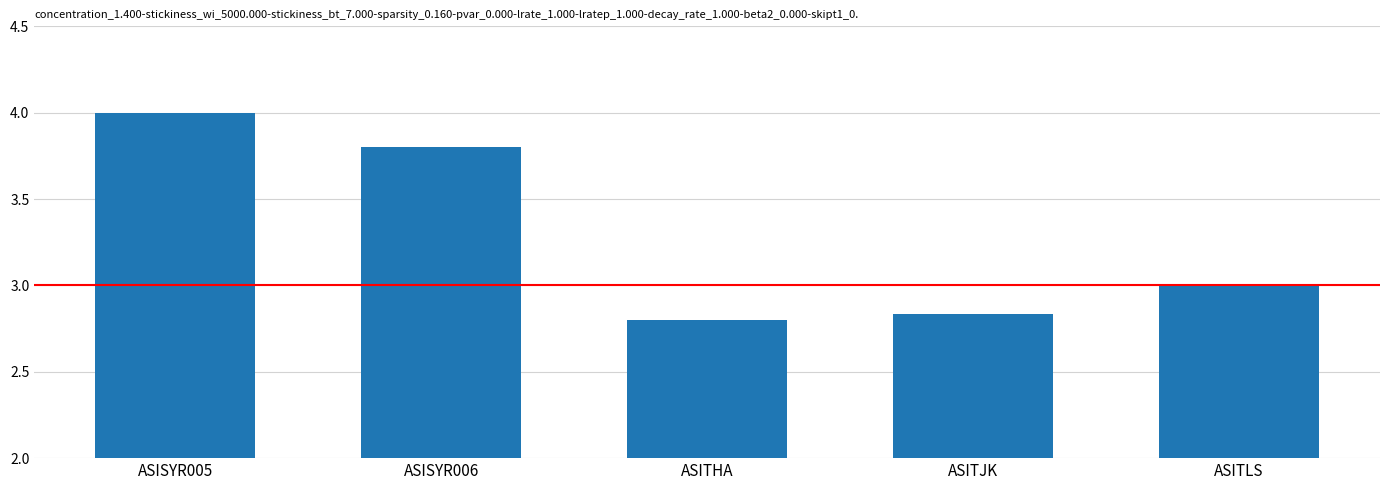

Which has a higher value, ASISYR006 or ASITJK?

ASISYR006